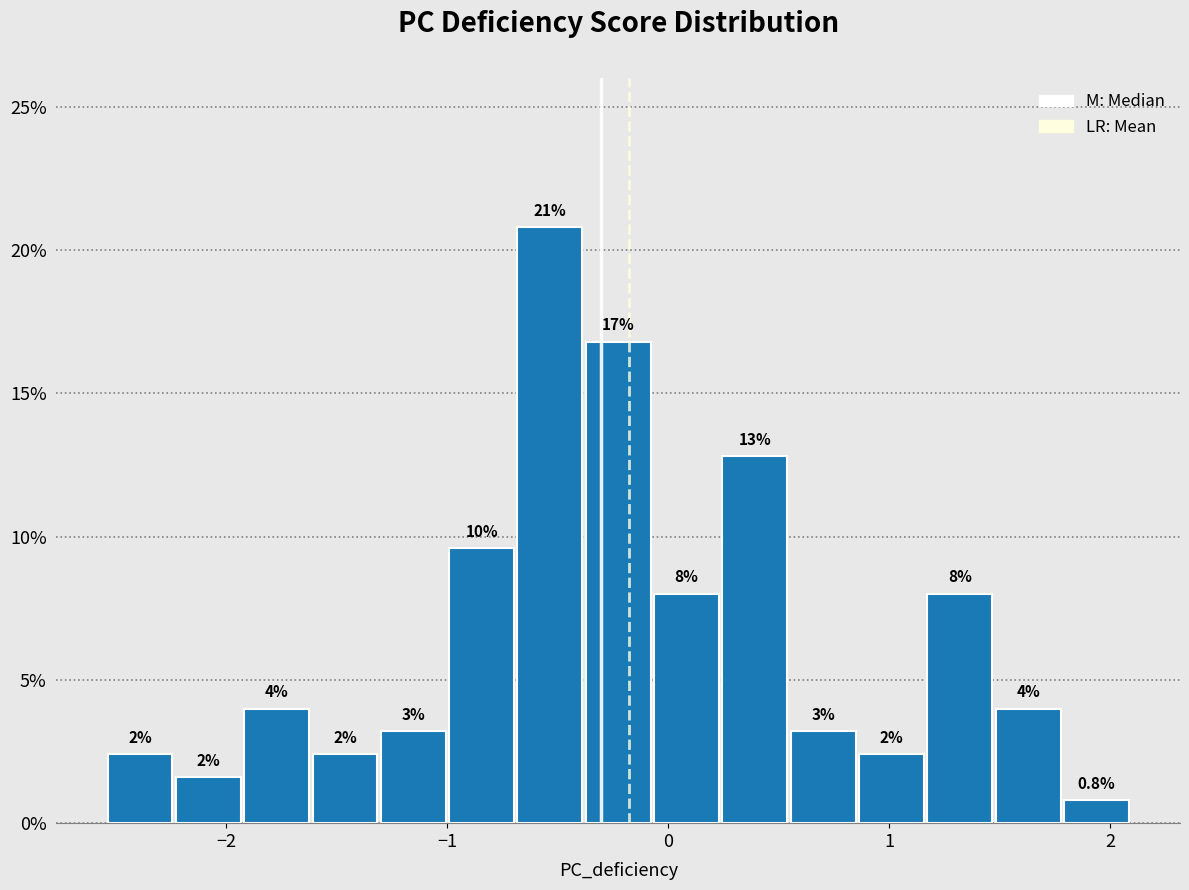

Around what value on the x-axis is the tallest bar? Give the approximate position of its centre, as read against the axis.

-0.5